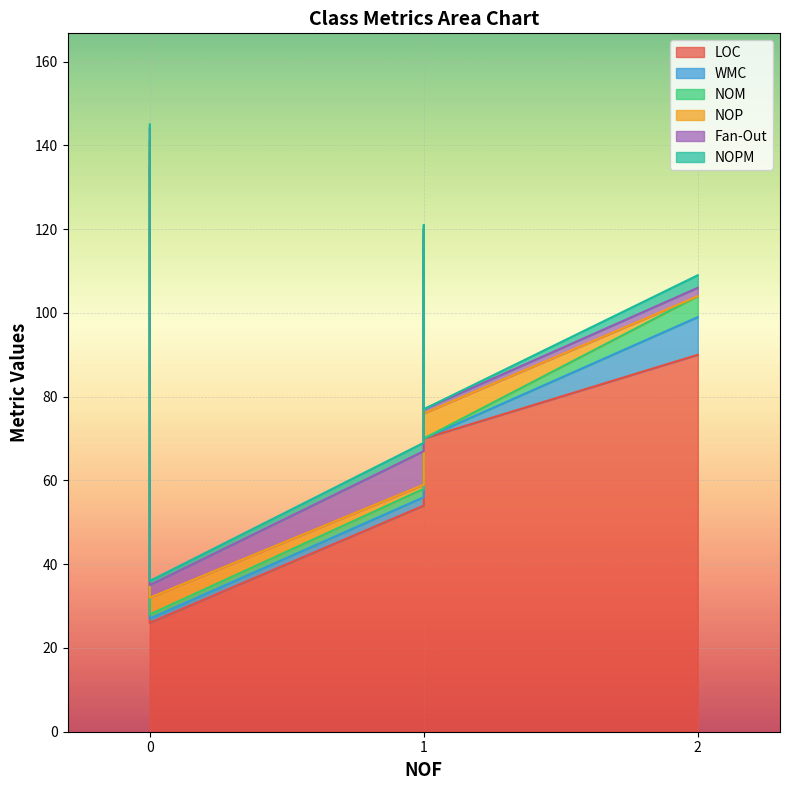

Which category has the highest value in the NOP series?

1